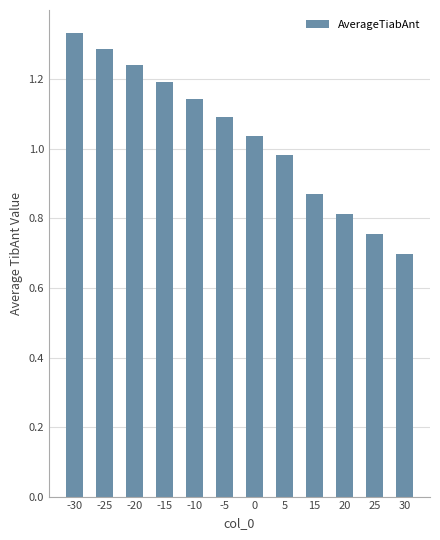

At which category does the chart reach its minimum across all series?

30